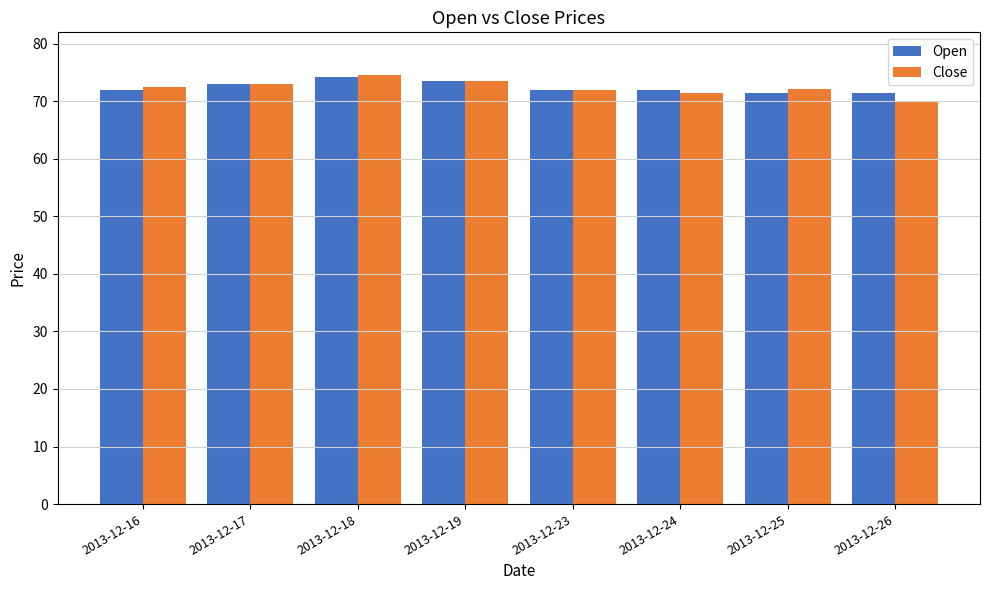

True or false: Open has a value of 34.7 at 2013-12-18.

False